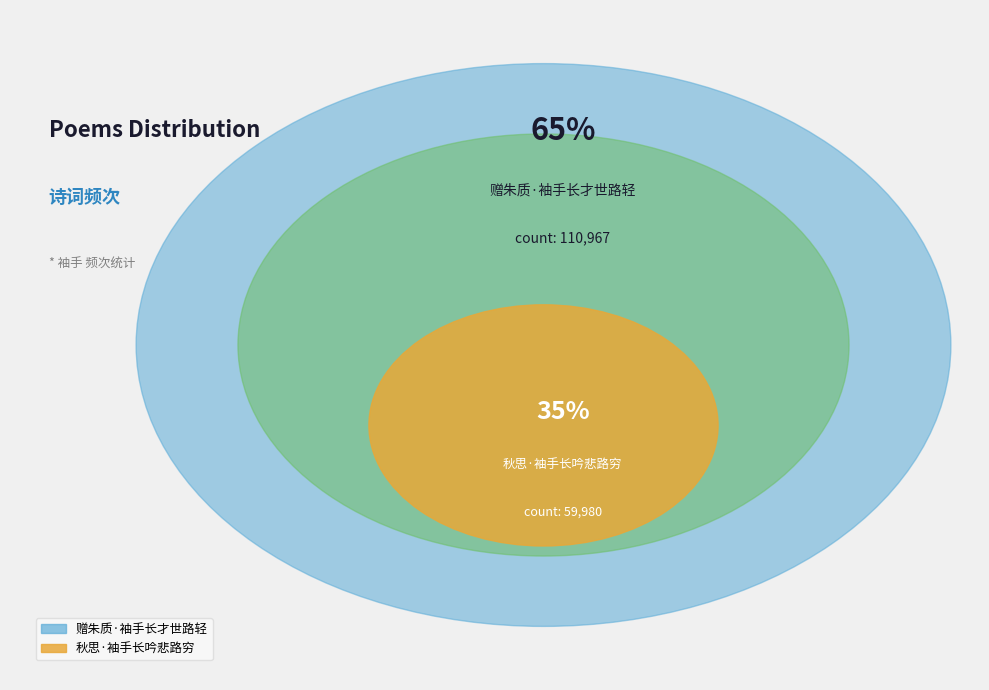

Is it true that 秋思·袖手长吟悲路穷 is 35% of the pie?

True